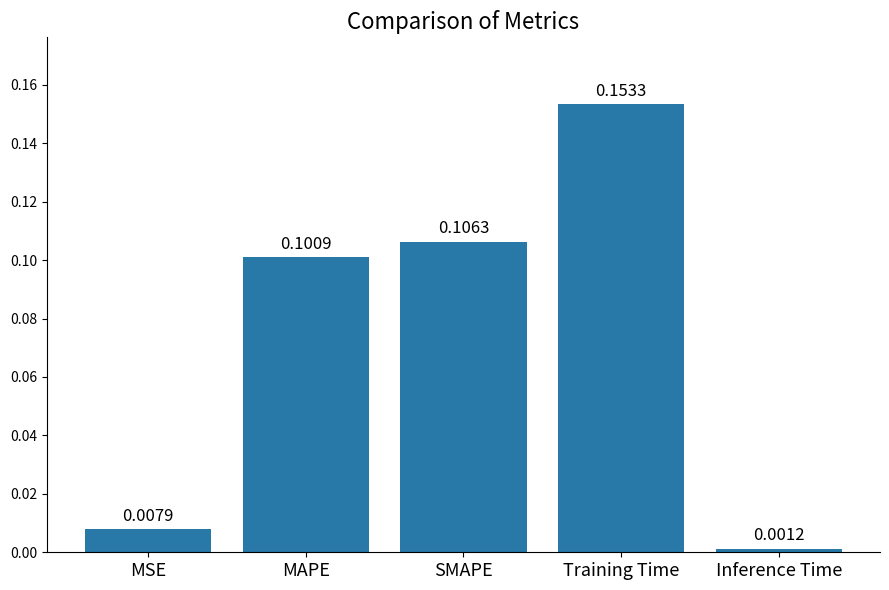

What is the change in value from MAPE to Training Time?

+0.1